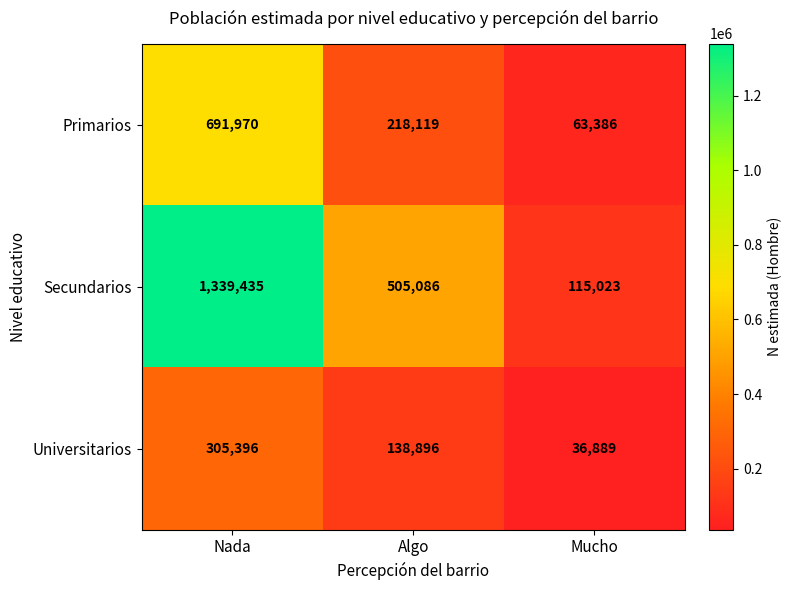

How many data points does each series have?

3